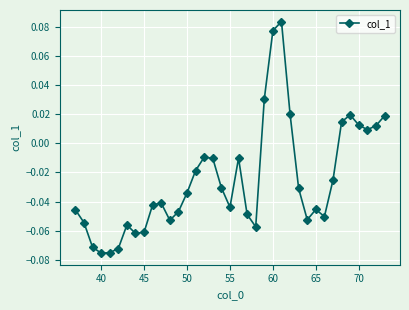

What is the sum of all values?

-0.9